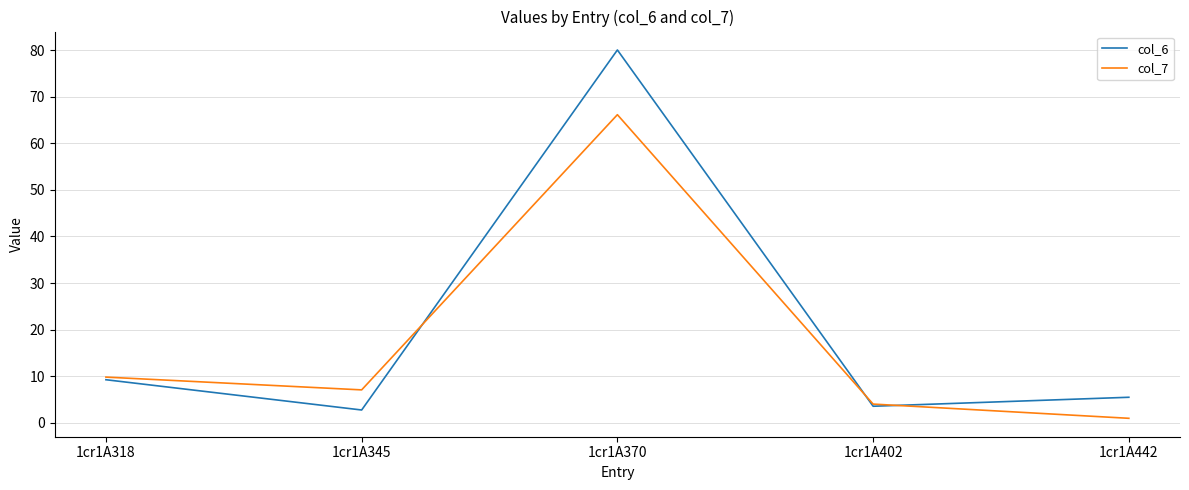

Which series has the largest range (max minus min)?

col_6